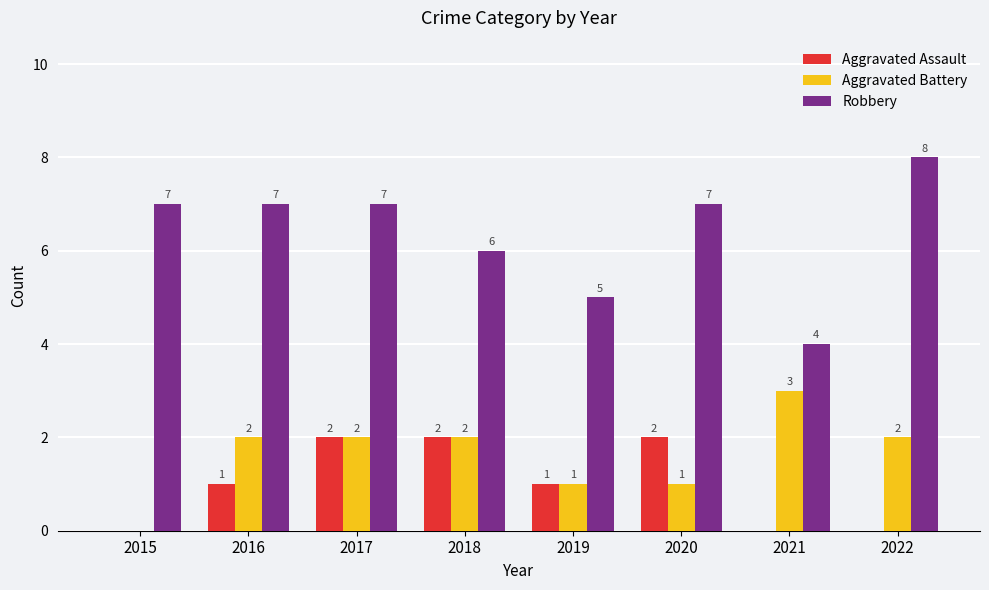

Where is Robbery nearest to the value 6?

2018